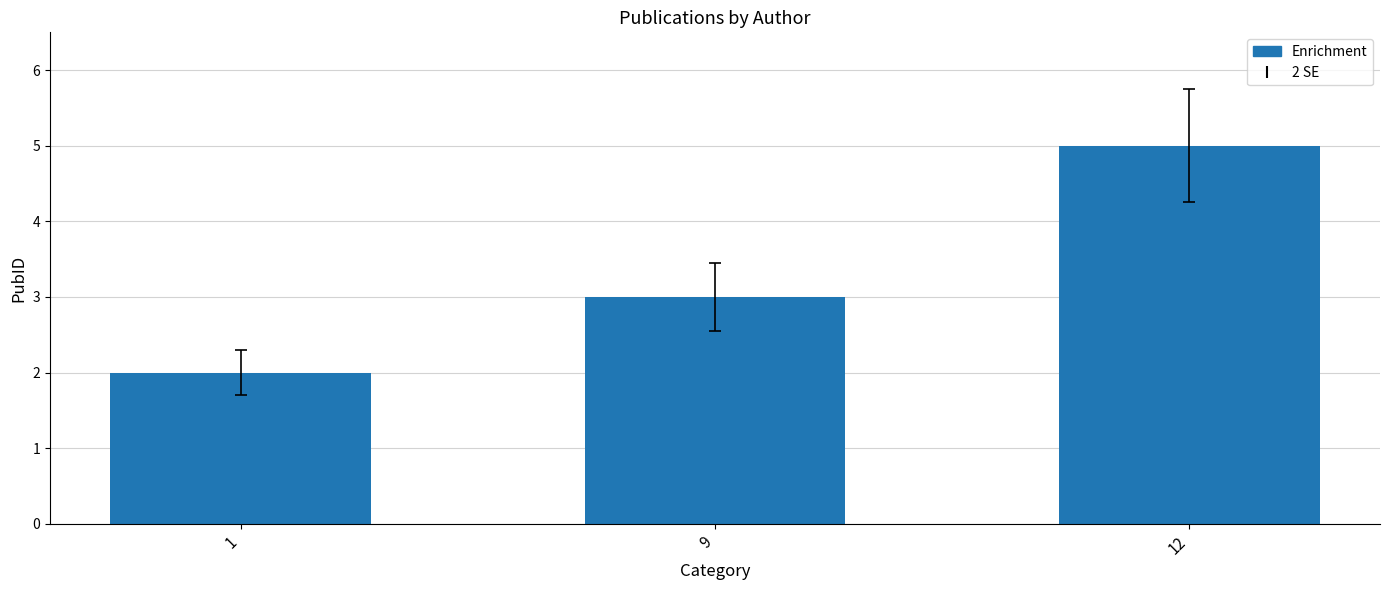

What is the sum of all values?

10